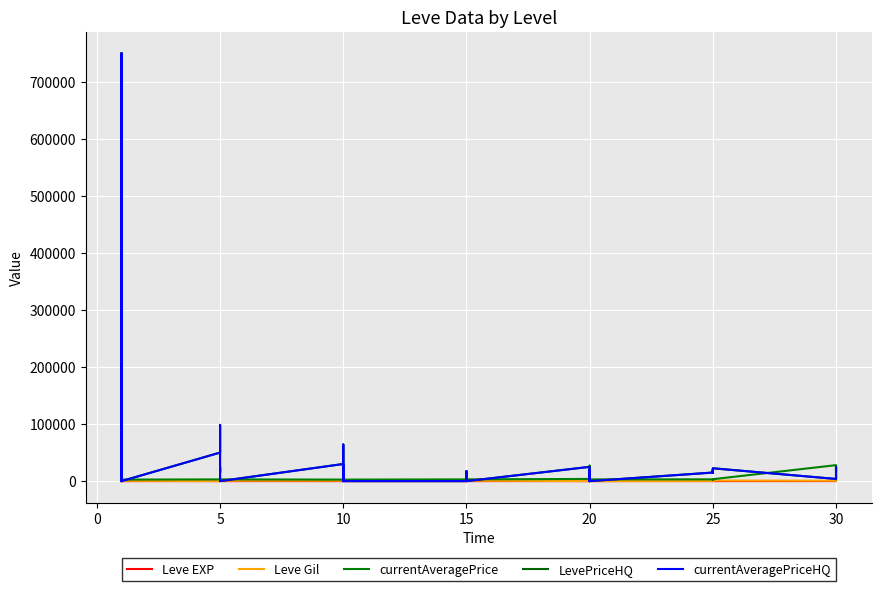

Rank the series at 15 from highest to lowest value.

LevePriceHQ, currentAveragePriceHQ, currentAveragePrice, Leve Gil, Leve EXP